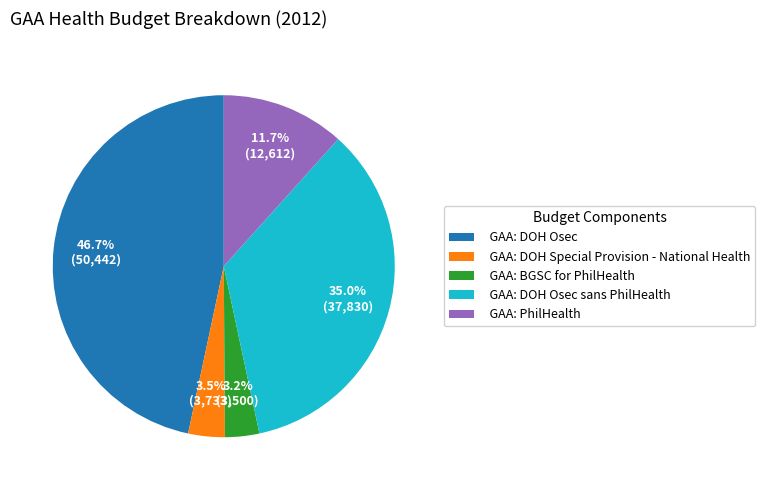

Combined, do GAA: PhilHealth and GAA: BGSC for PhilHealth account for over 50%?

No